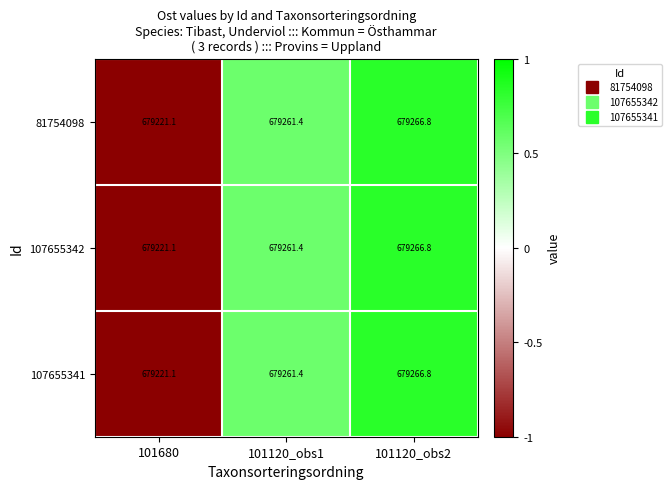

How many data points in 107655342 are above 679261?

2